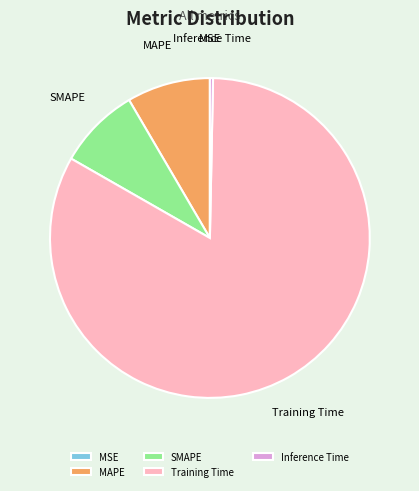

Combined, do SMAPE and MAPE account for over 50%?

No